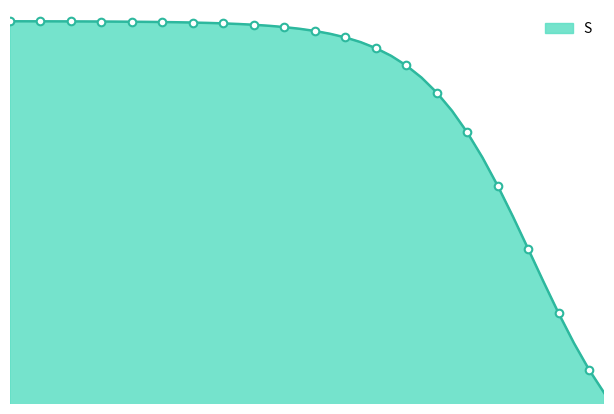

Does the chart have visible grid lines?

No